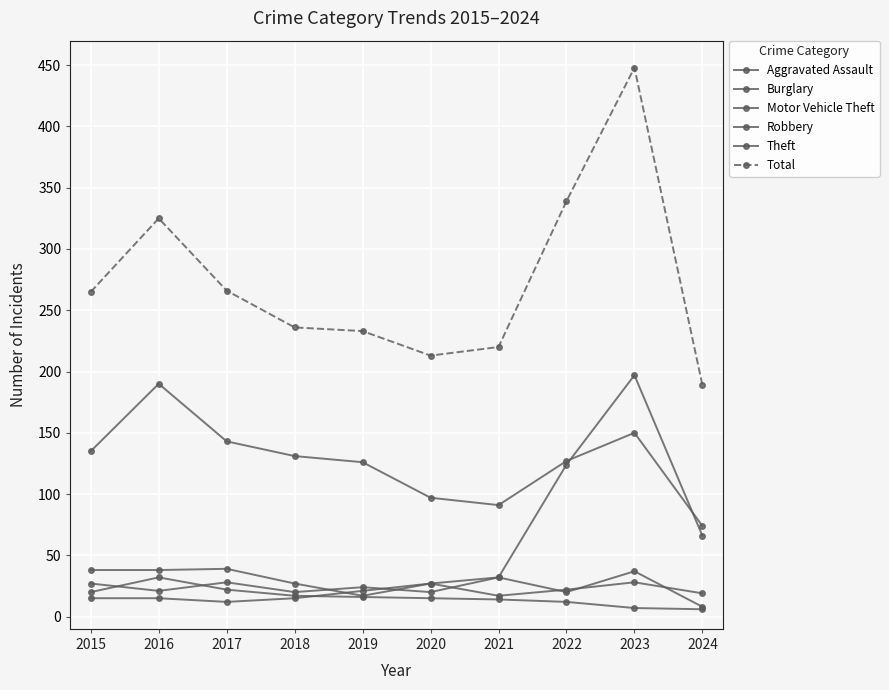

Reading left to right, transcribe all the data shown in this chart.

Aggravated Assault: 15	15	12	15	21	27	17	22	28	19
Burglary: 20	32	22	17	16	15	14	12	7	6
Motor Vehicle Theft: 38	38	39	27	17	27	32	124	197	66
Robbery: 27	21	28	20	24	20	32	20	37	8
Theft: 135	190	143	131	126	97	91	127	150	74
Total: 265	325	266	236	233	213	220	339	448	189